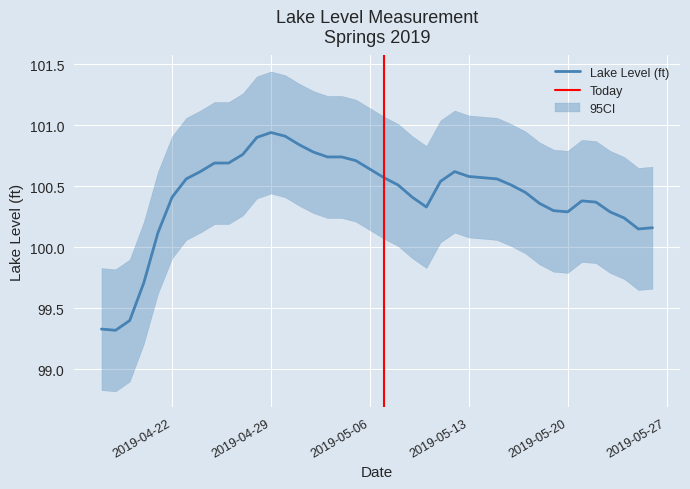

What is the label of the 33rd point from the left?

2019-05-19